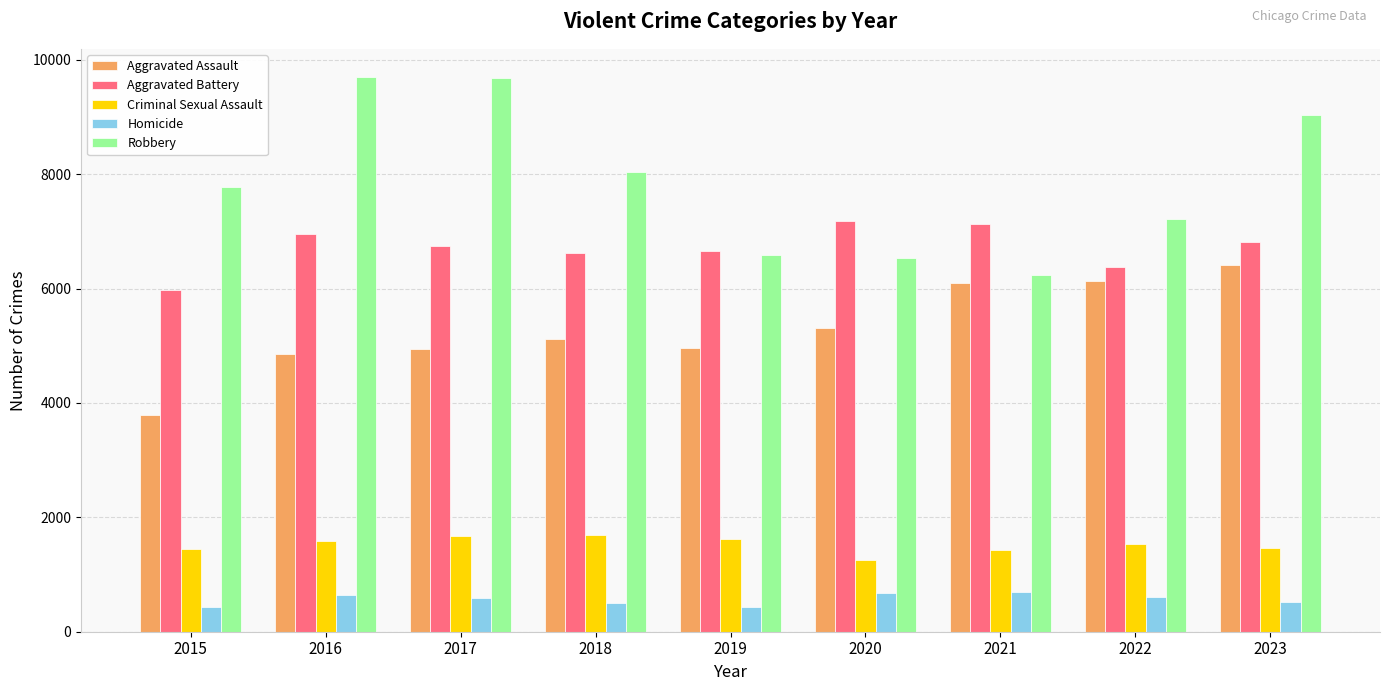

At which label does Criminal Sexual Assault reach its minimum?

2020